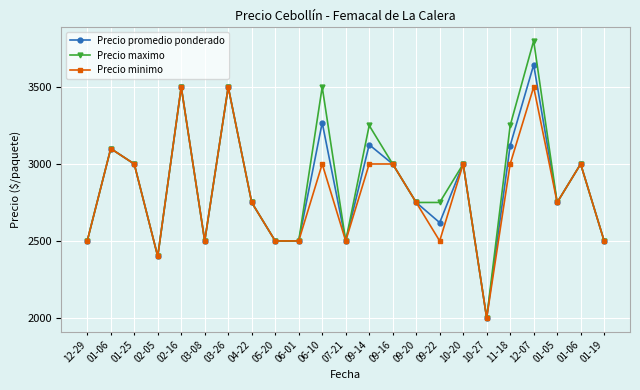

At which category does Precio promedio ponderado reach its first local peak?

01-06